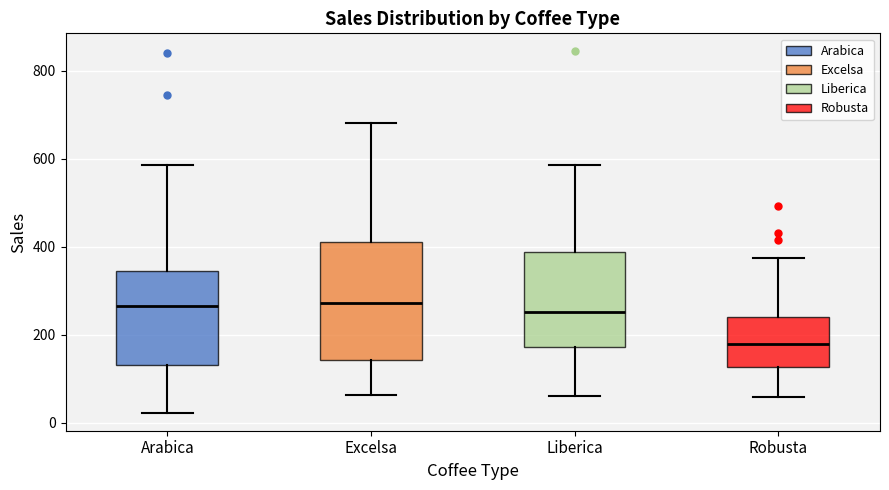

Comparing the boxes themselves (not the whiskers), which one is the tallest?

Excelsa